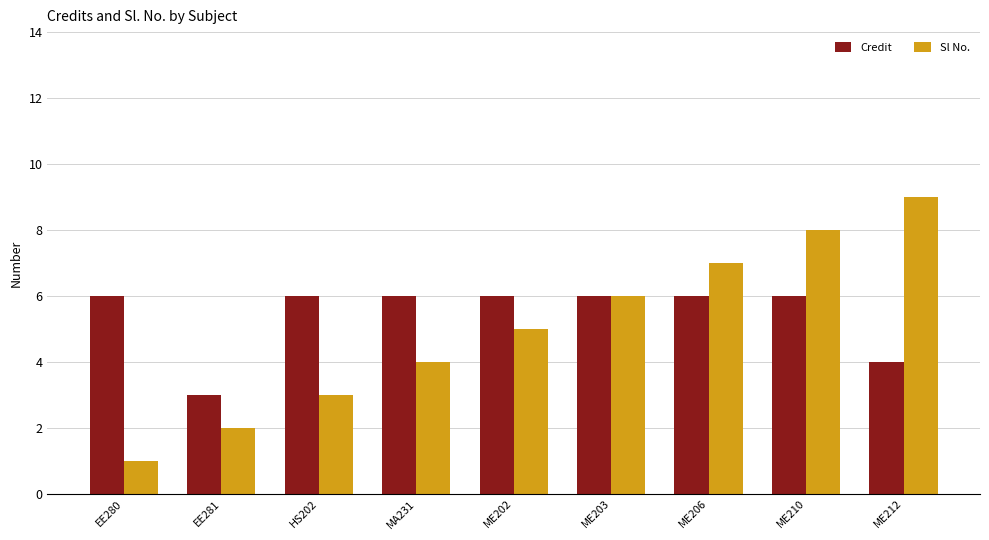

Which series changed the most between EE280 and ME202?

Sl No.